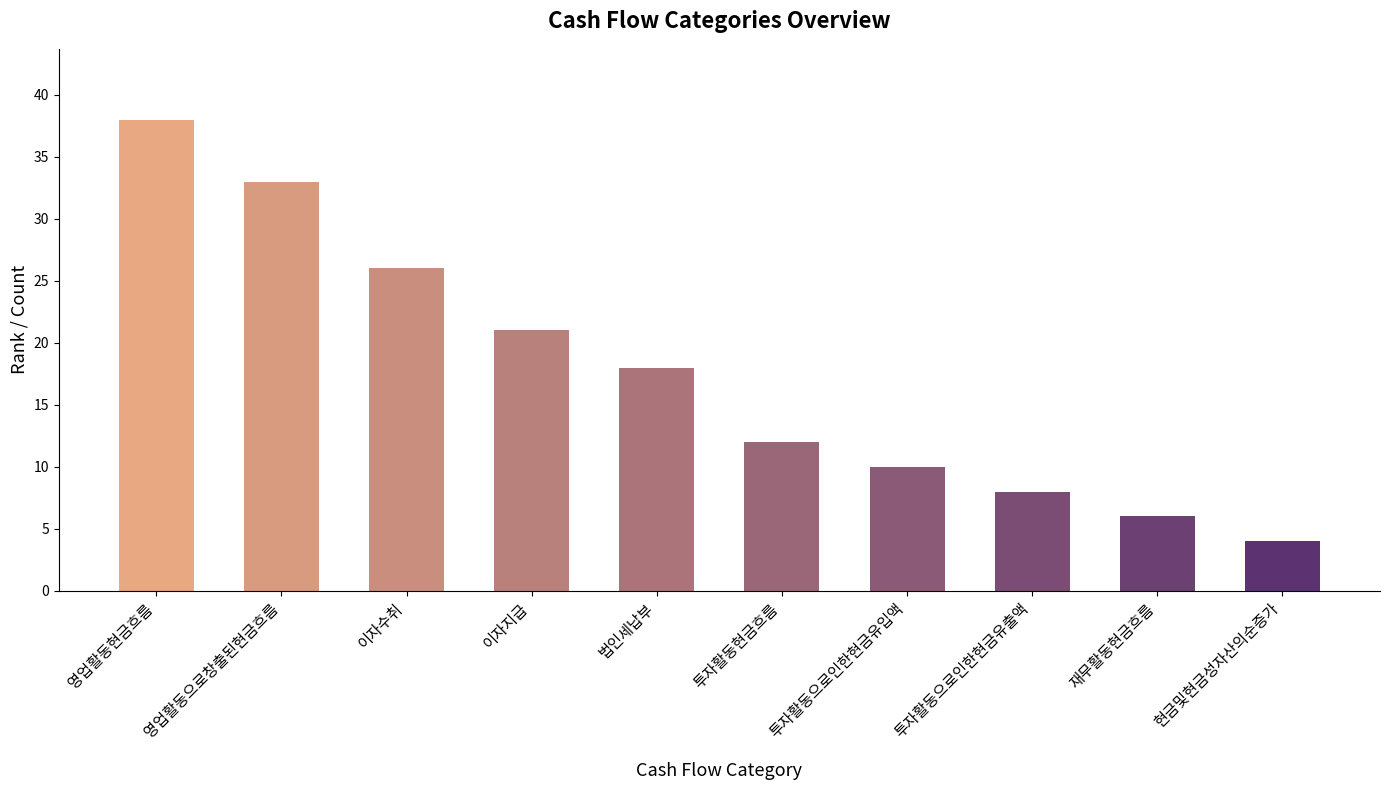

Is it true that the value at 재무활동현금흐름 is 6?

True